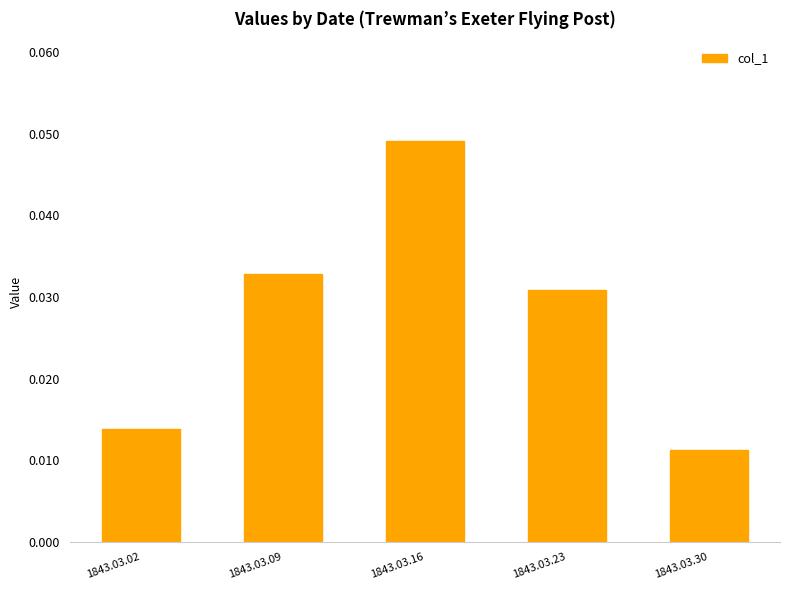

The value at 1843.03.16 is 0.1. True or false?

False